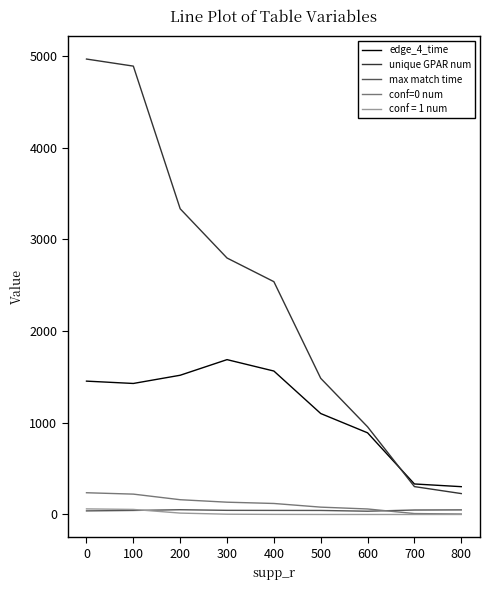

At how many categories does at least one series exceed 3762?

2